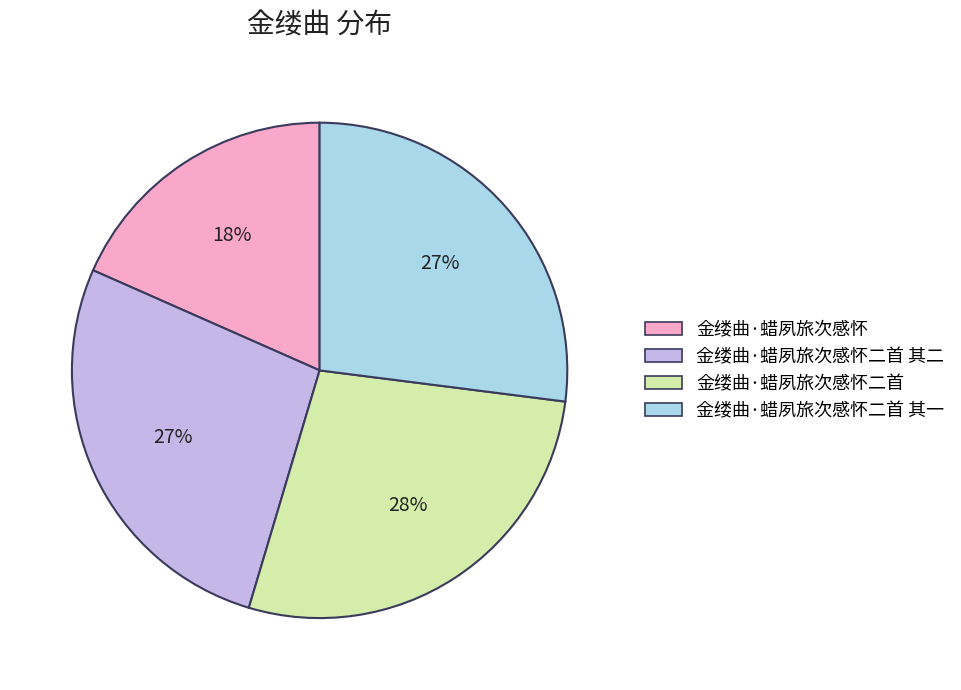

Which category has the biggest portion of the pie?

金缕曲·蜡夙旅次感怀二首